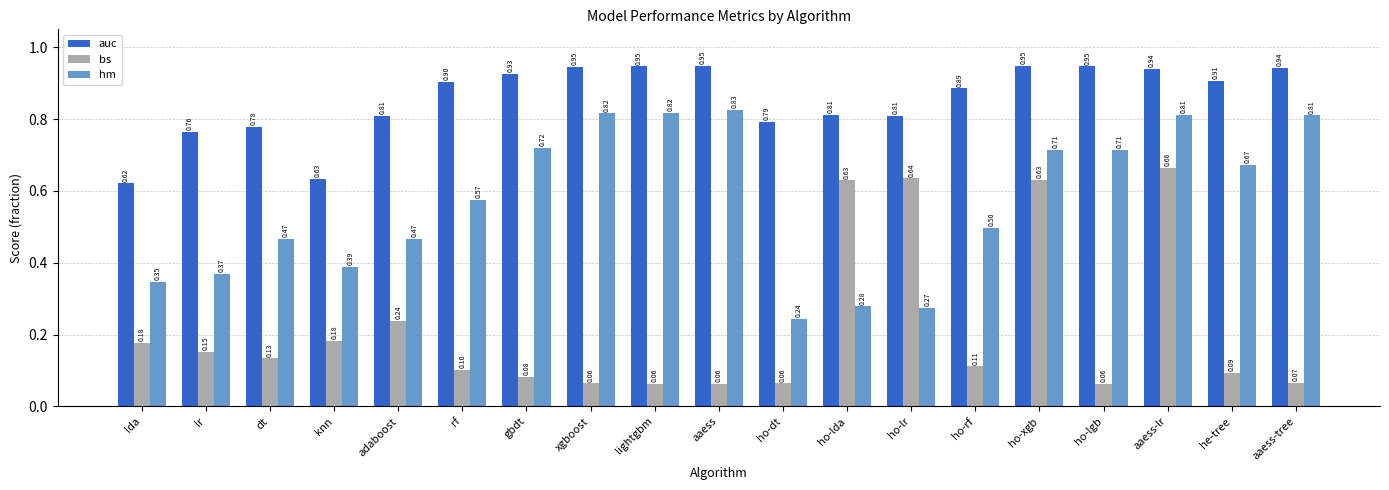

Rank the series at he-tree from lowest to highest value.

bs, hm, auc